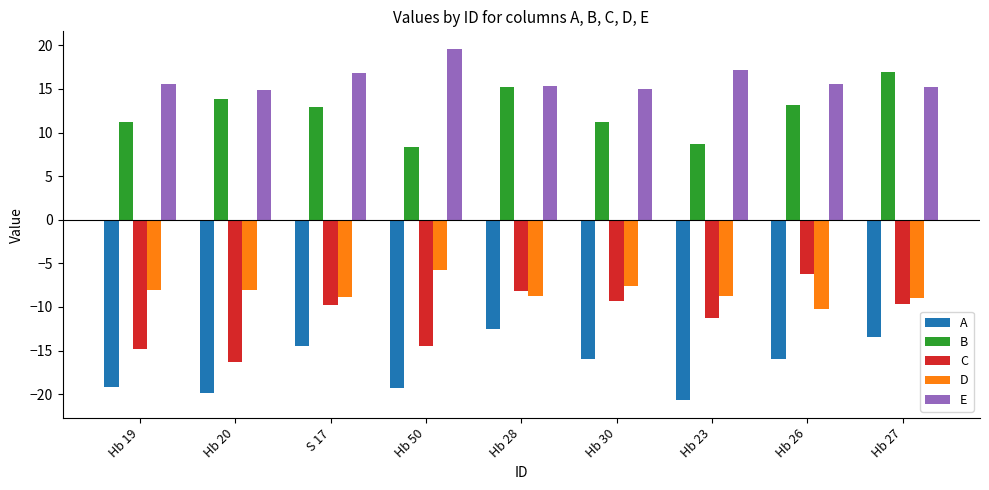

What is the highest value of the E series?

19.6